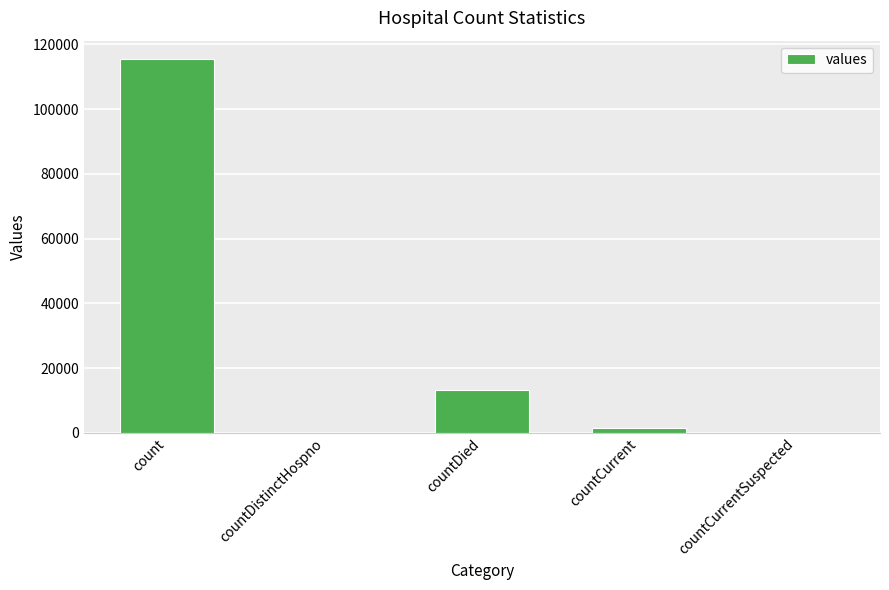

How many series are shown in this chart?

1